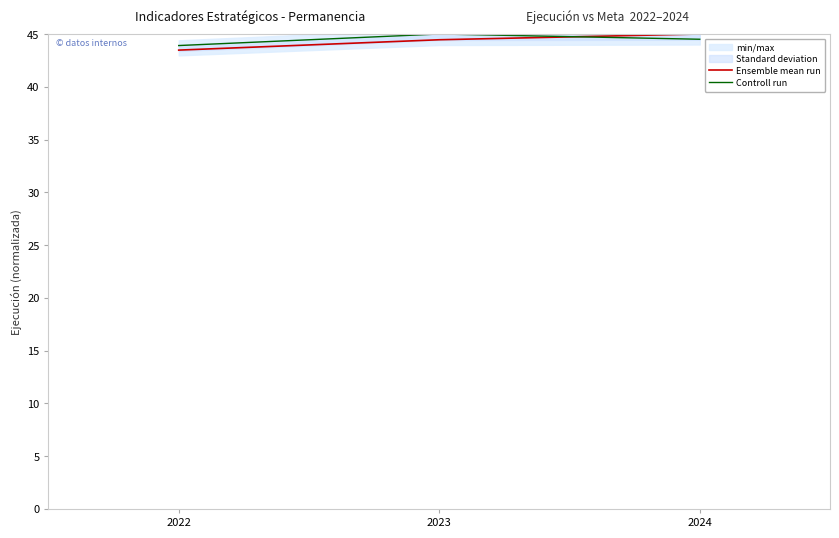

Which series changed the most between 2023 and 2024?

Ensemble mean run